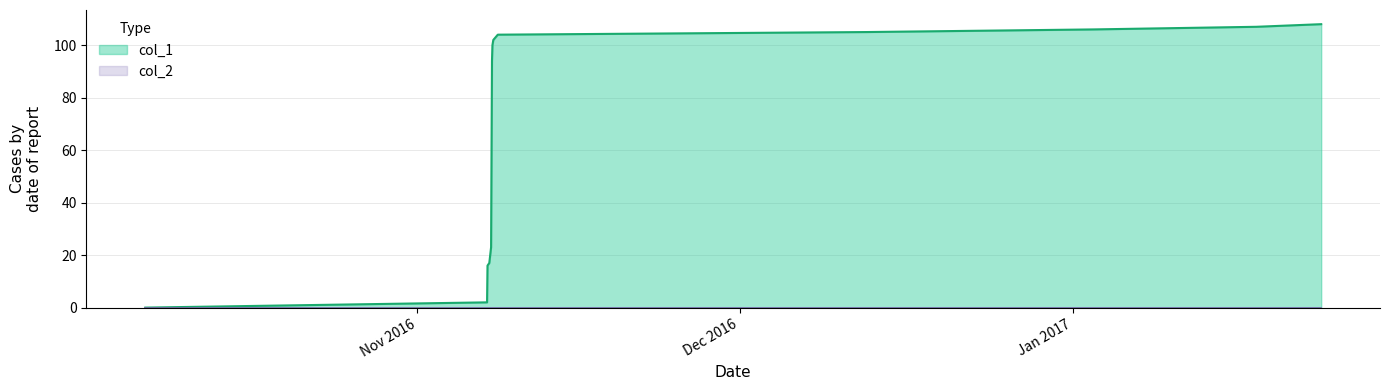

Which series has the largest total across all categories?

col_1